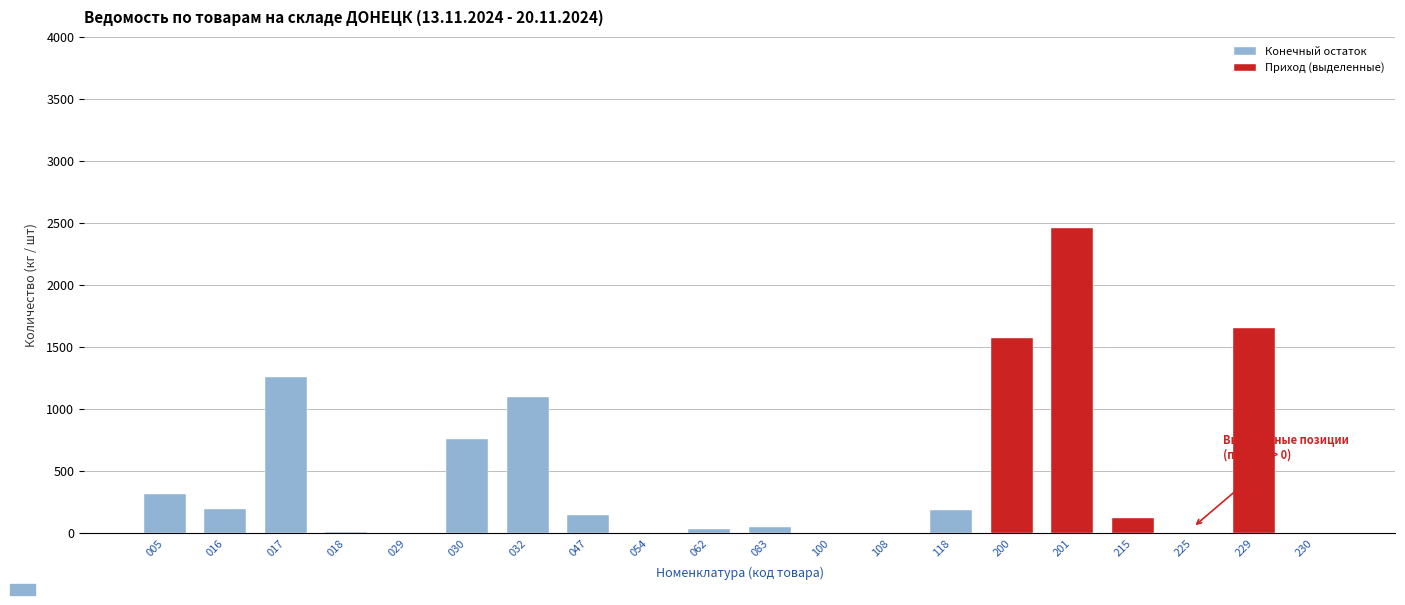

Does the chart contain stacked bars?

No